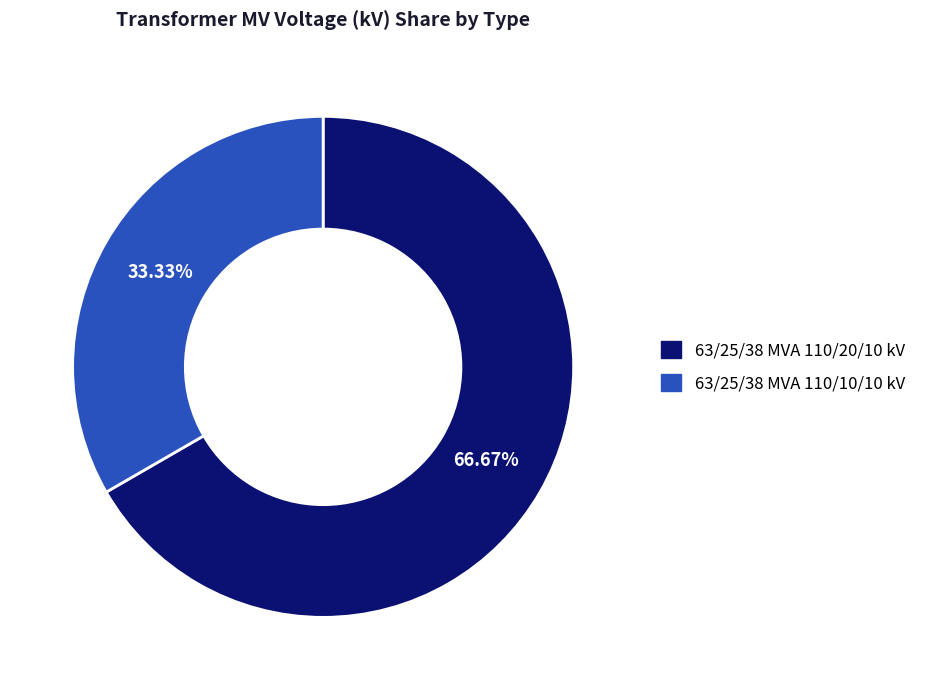

To the nearest percent, what is the combined percentage of 63/25/38 MVA 110/20/10 kV and 63/25/38 MVA 110/10/10 kV?

100%